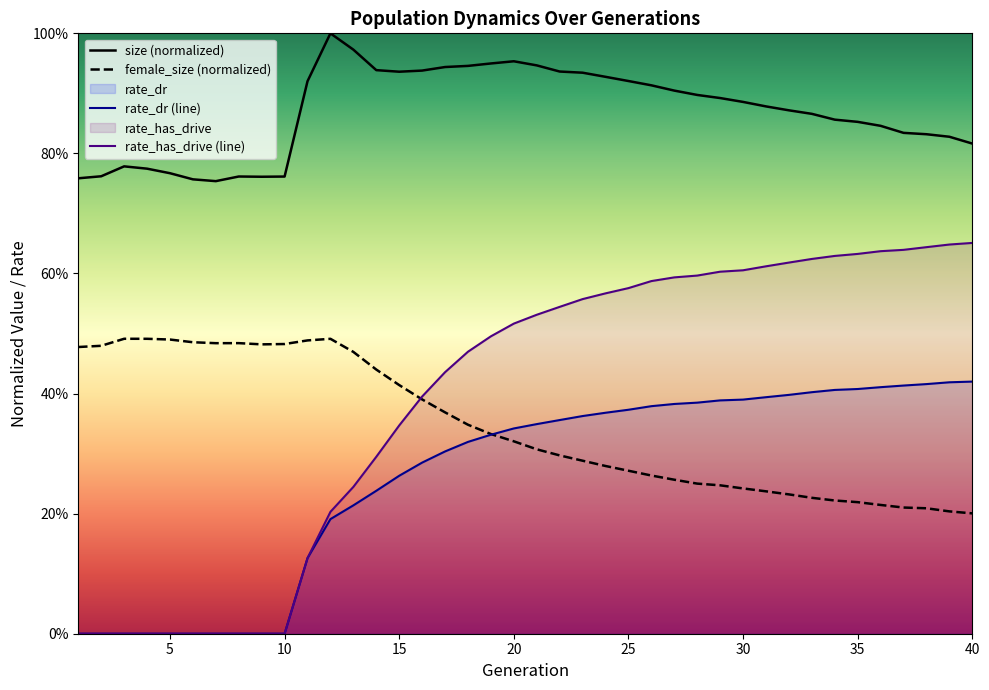

List the series in order of their peak value, lowest first.

rate_dr (line), female_size (normalized), rate_has_drive (line), size (normalized)